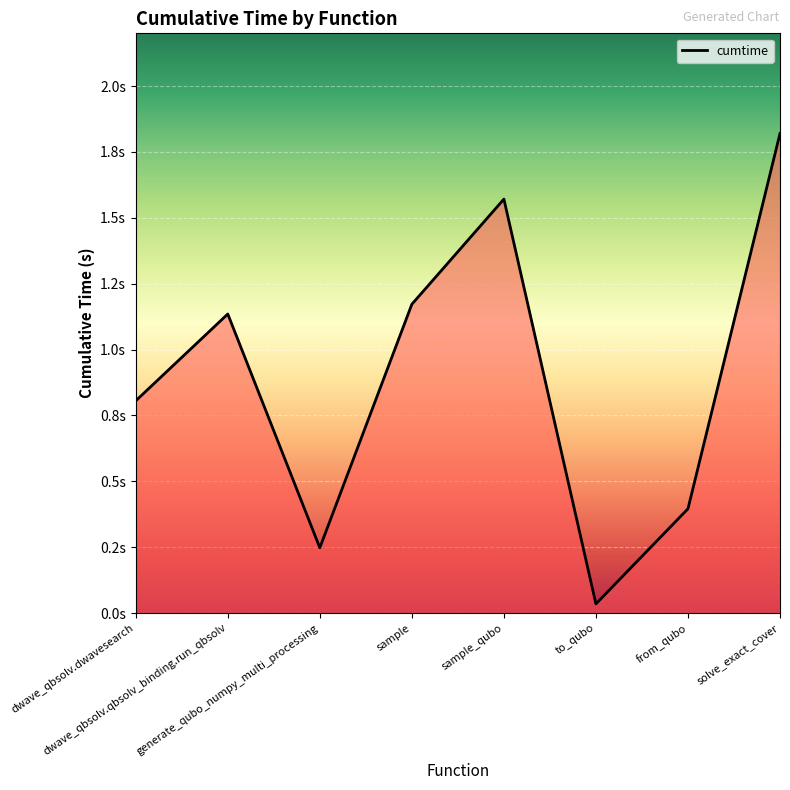

Is this an area chart (filled region under the line)?

Yes